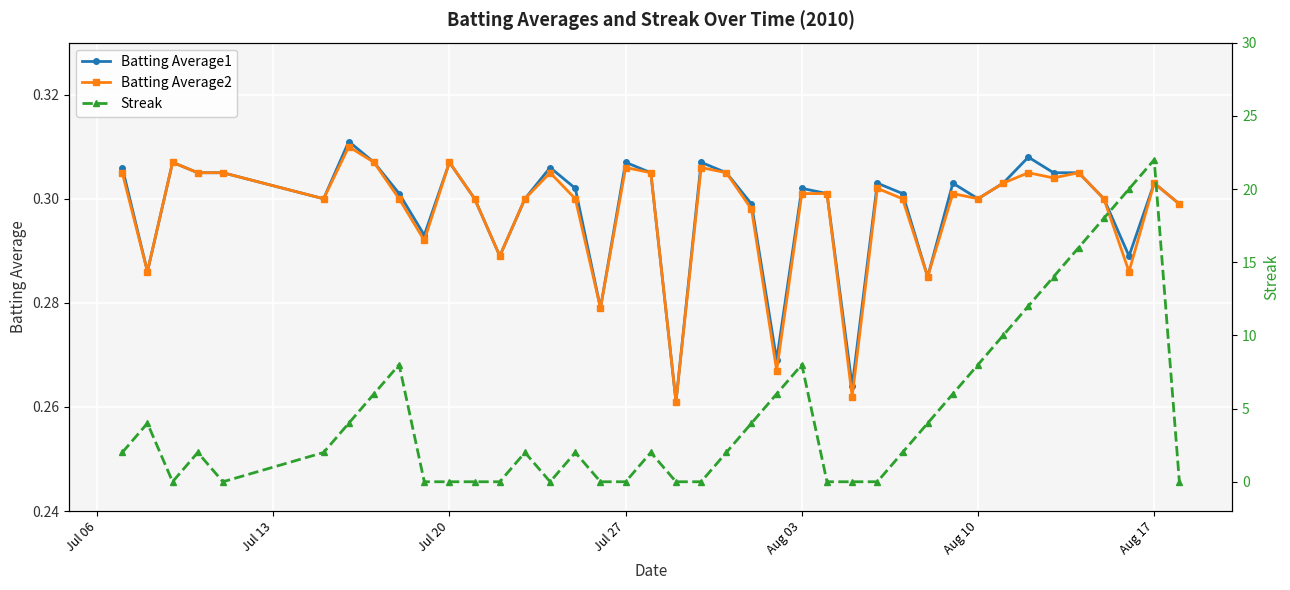

Count the Batting Average2 values in the range 0 to 1.

40